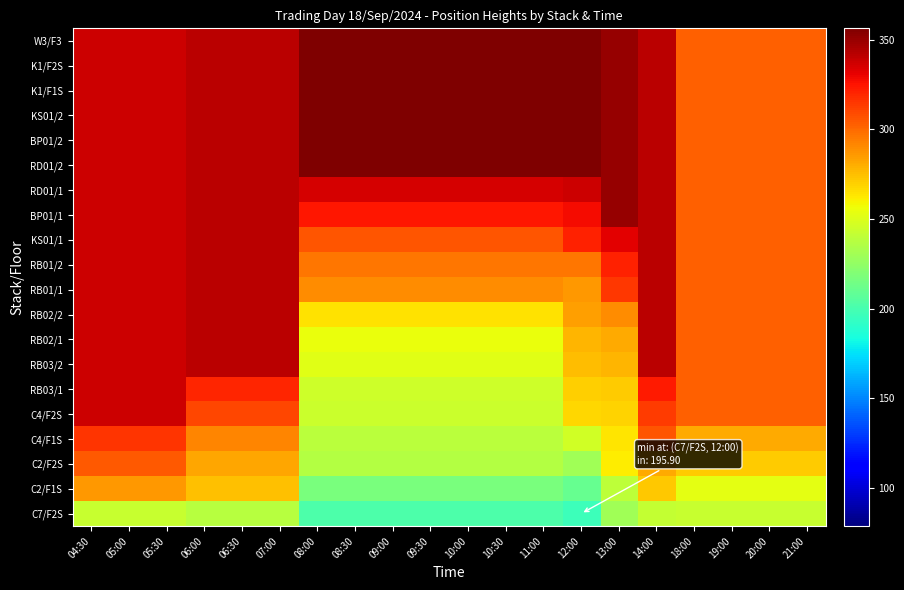

Which has a higher value, 18:00 or 13:00?

13:00